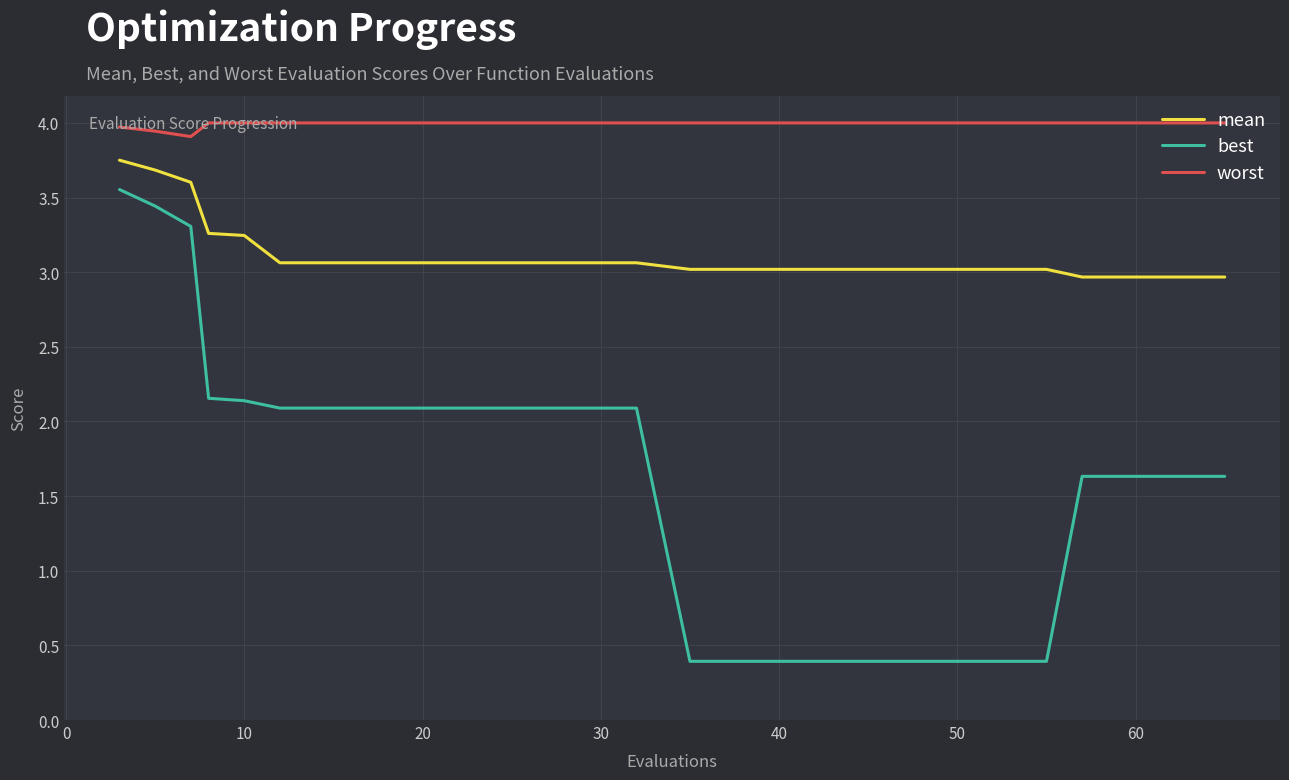

What is the minimum value shown in the chart?

0.4